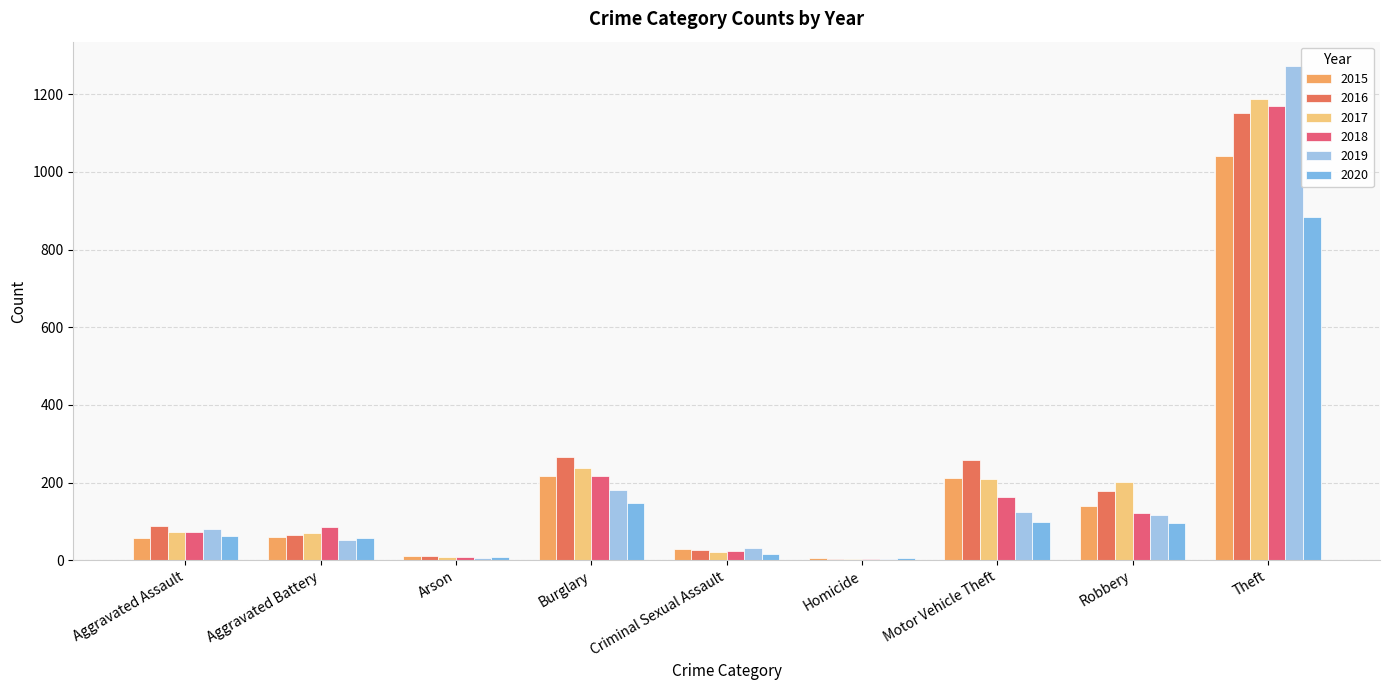

How many groups of bars are there?

9